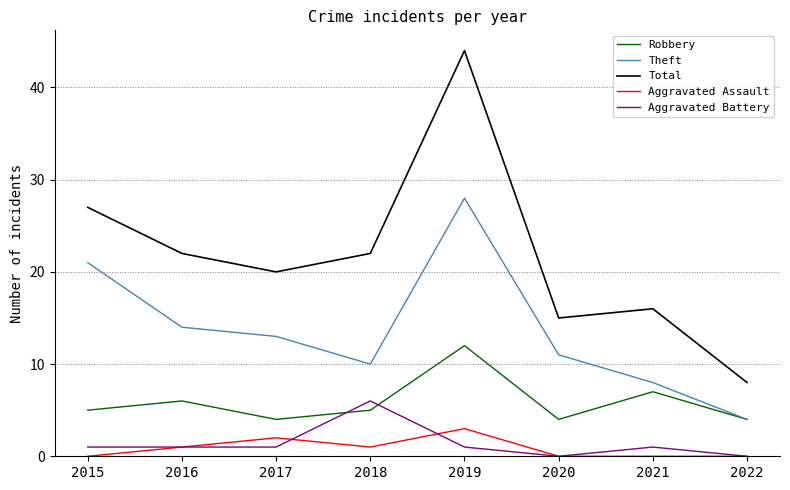

At which label does Aggravated Assault reach its peak?

2019